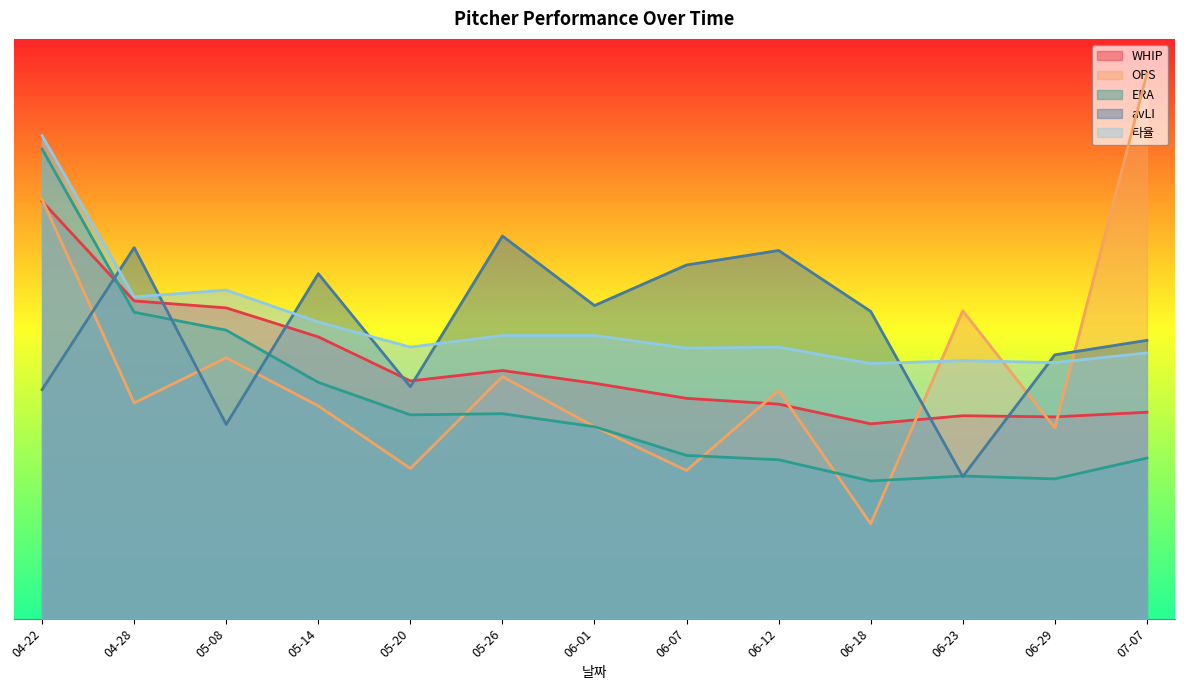

What are all the series names shown in the legend?

WHIP, OPS, ERA, avLI, 타율